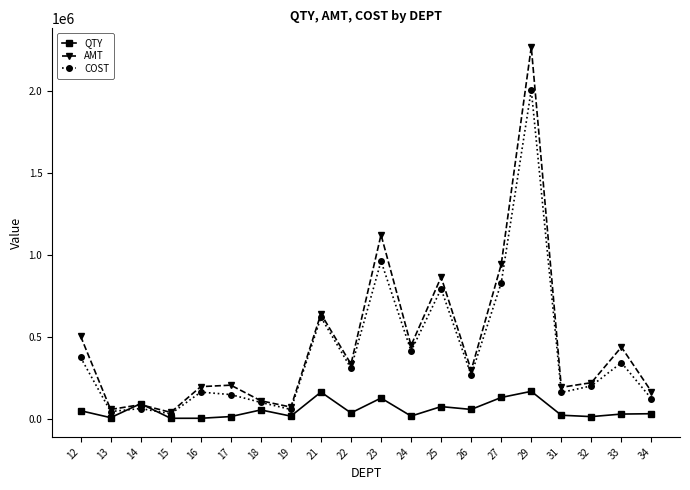

Rank the series by their maximum value, from lowest to highest.

QTY, COST, AMT